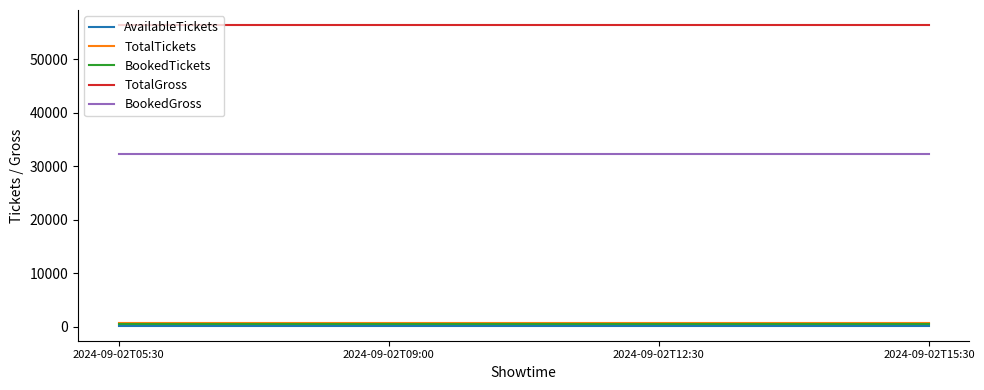

Read the BookedGross value at 2024-09-02T15:30.

32400